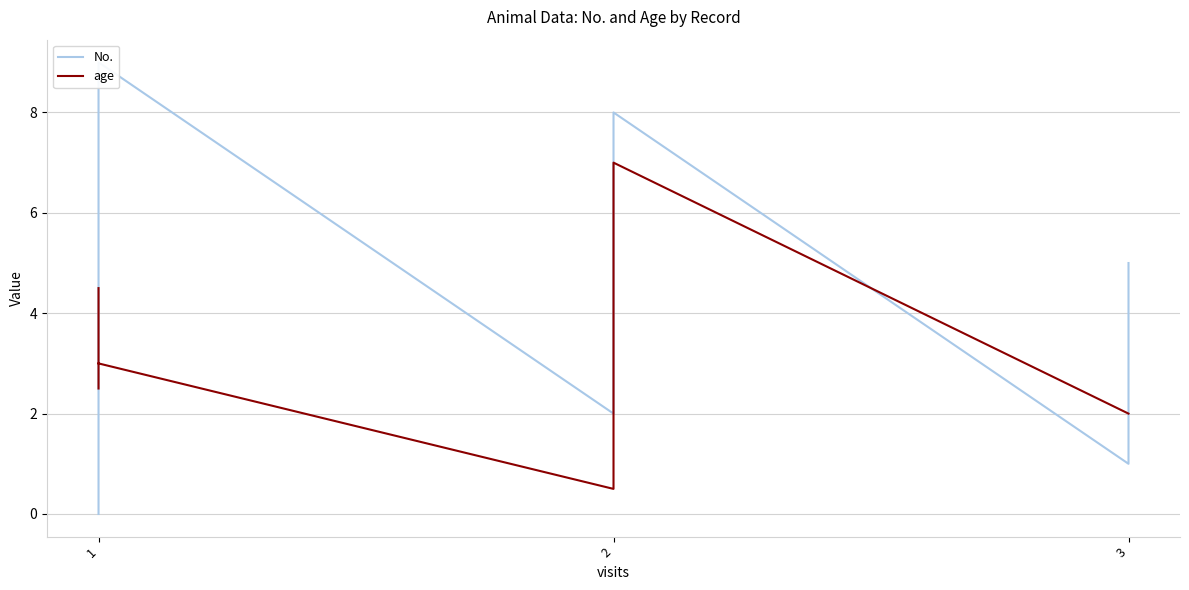

Is it true that No. equals 2.1 at 1?

False